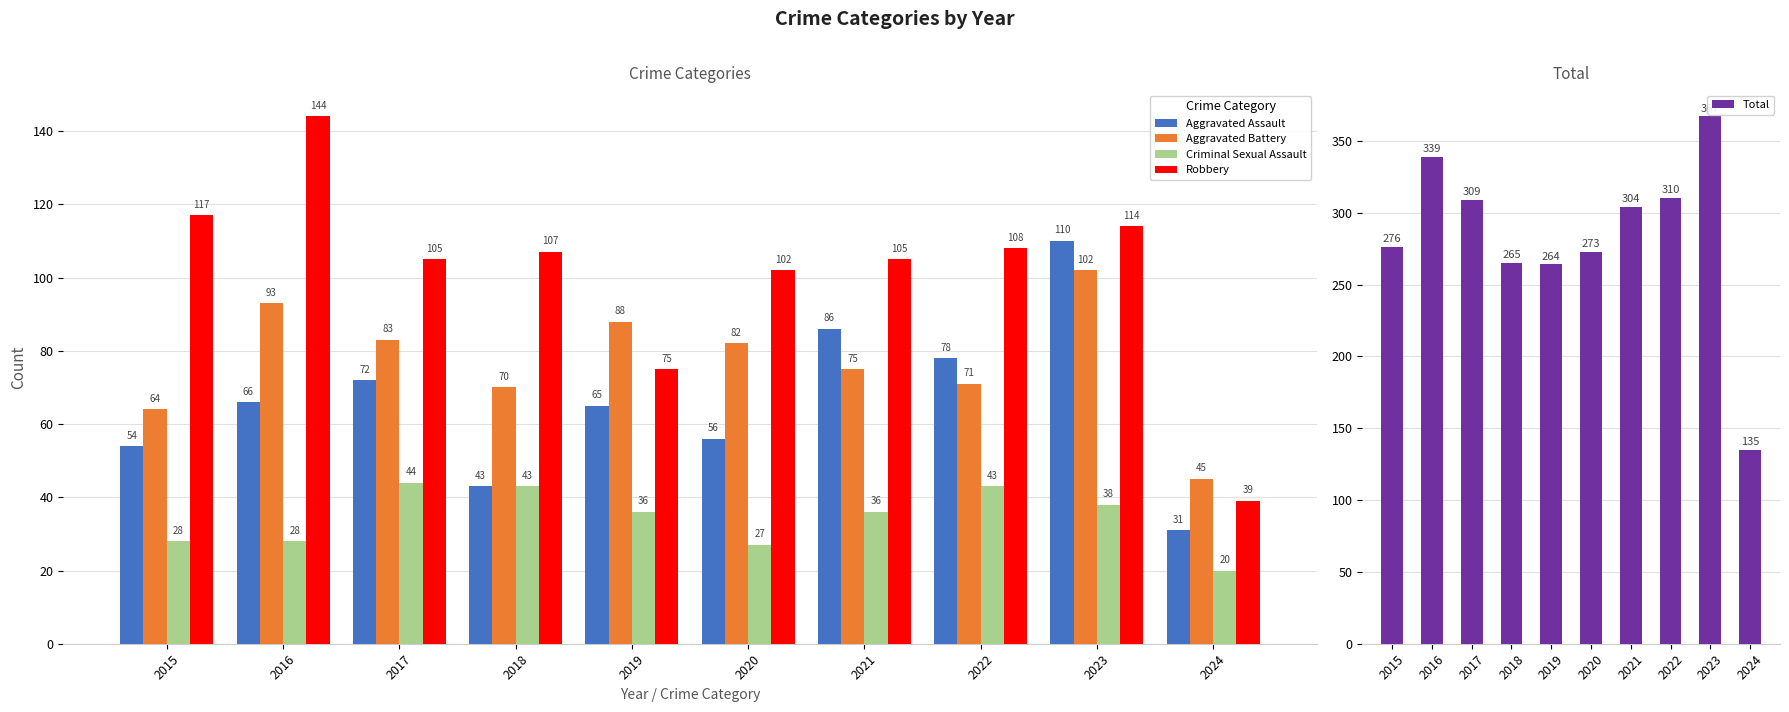

Is the value of Total at 2022 greater than the value of Criminal Sexual Assault at 2020?

Yes